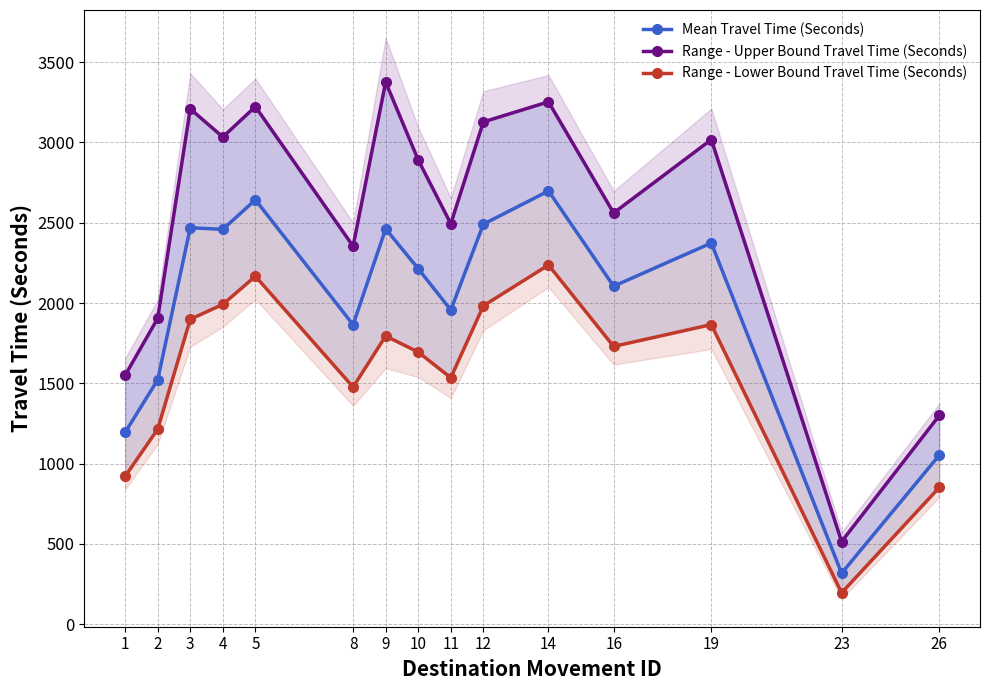

Rank the categories by Range - Lower Bound Travel Time (Seconds) value from lowest to highest.

23, 26, 1, 2, 8, 11, 10, 16, 9, 19, 3, 12, 4, 5, 14